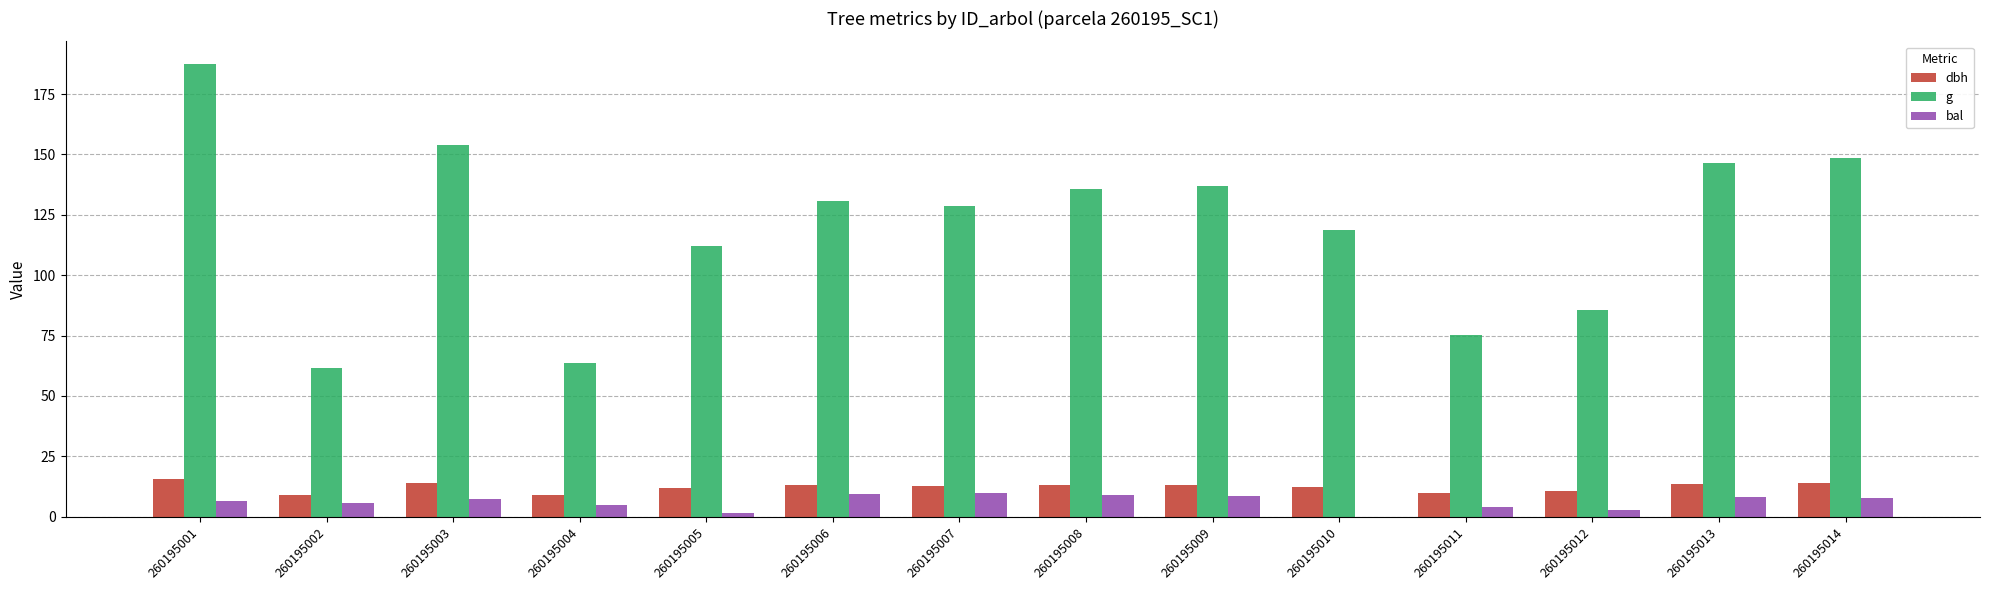

Which series has the largest total across all categories?

g